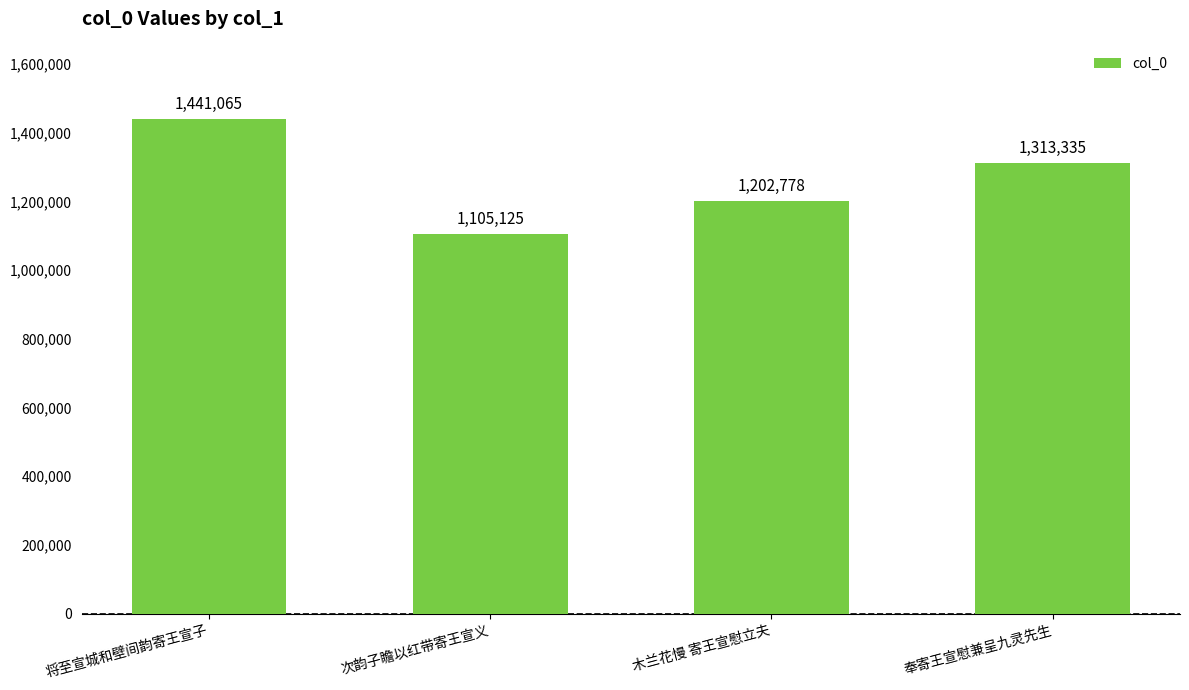

What is the ratio of the value at 次韵子瞻以红带寄王宣义 to the value at 将至宣城和壁间韵寄王宣子?

0.8